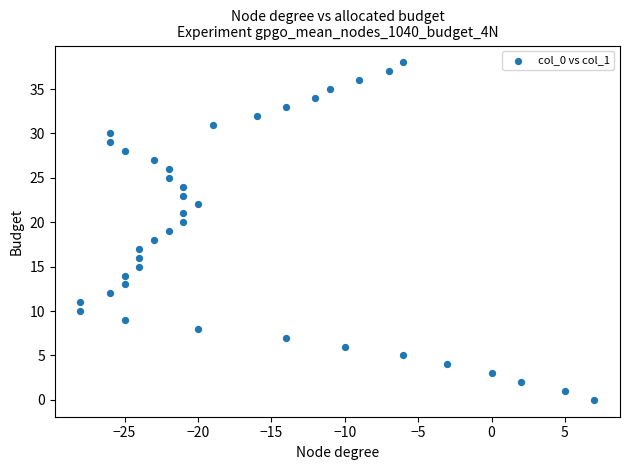

What is the range of X values (max minus min)?

35